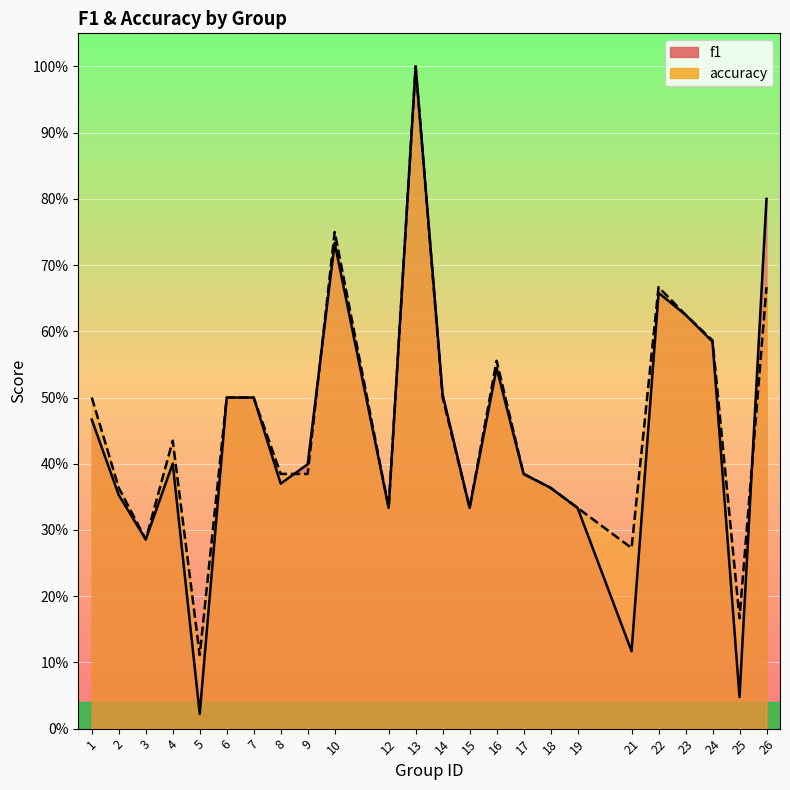

What is the difference between the highest and lowest values at 26?

0.1